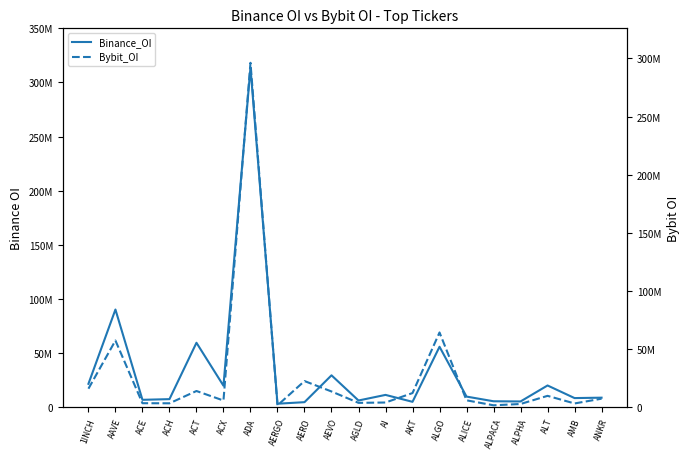

Which series has the largest range (max minus min)?

Binance_OI